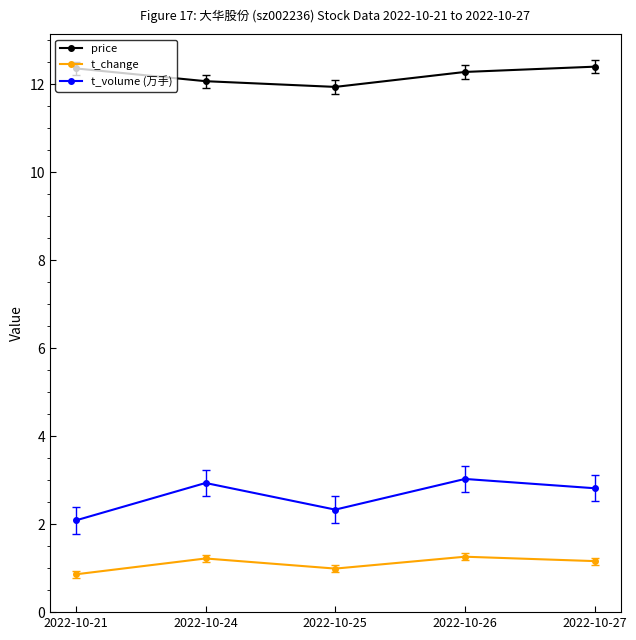

Is it true that price equals 12.4 at 2022-10-27?

True